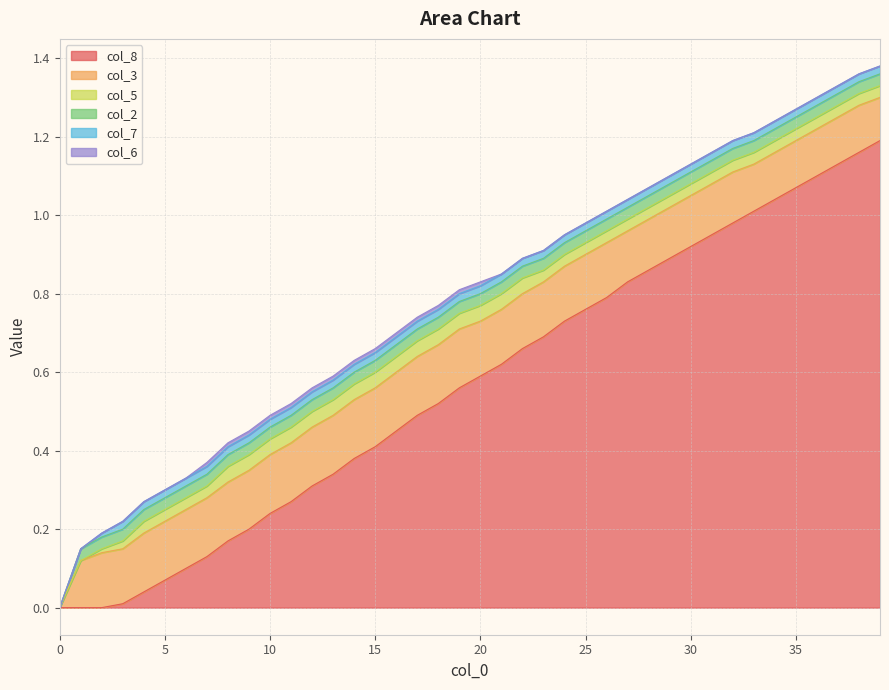

How many lines are shown in the chart?

6